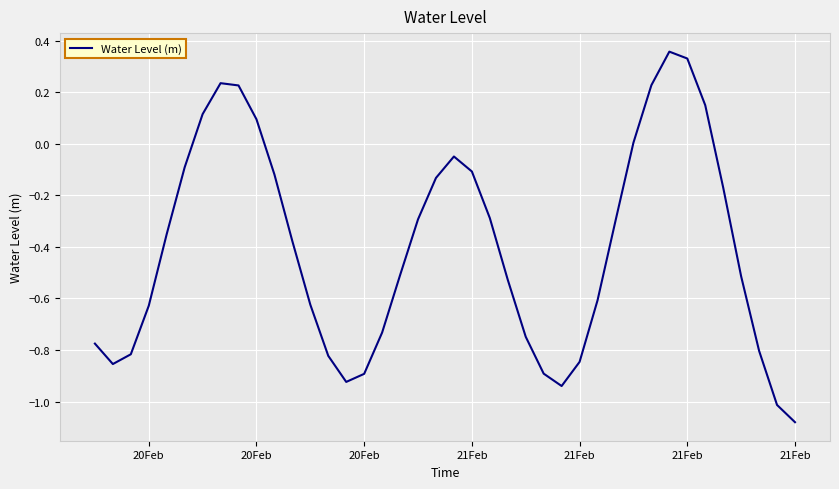

What is the difference between the maximum and minimum values?

1.4